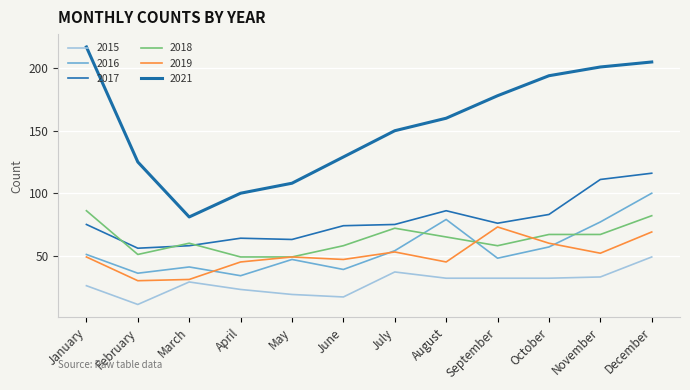

How many lines are shown in the chart?

6